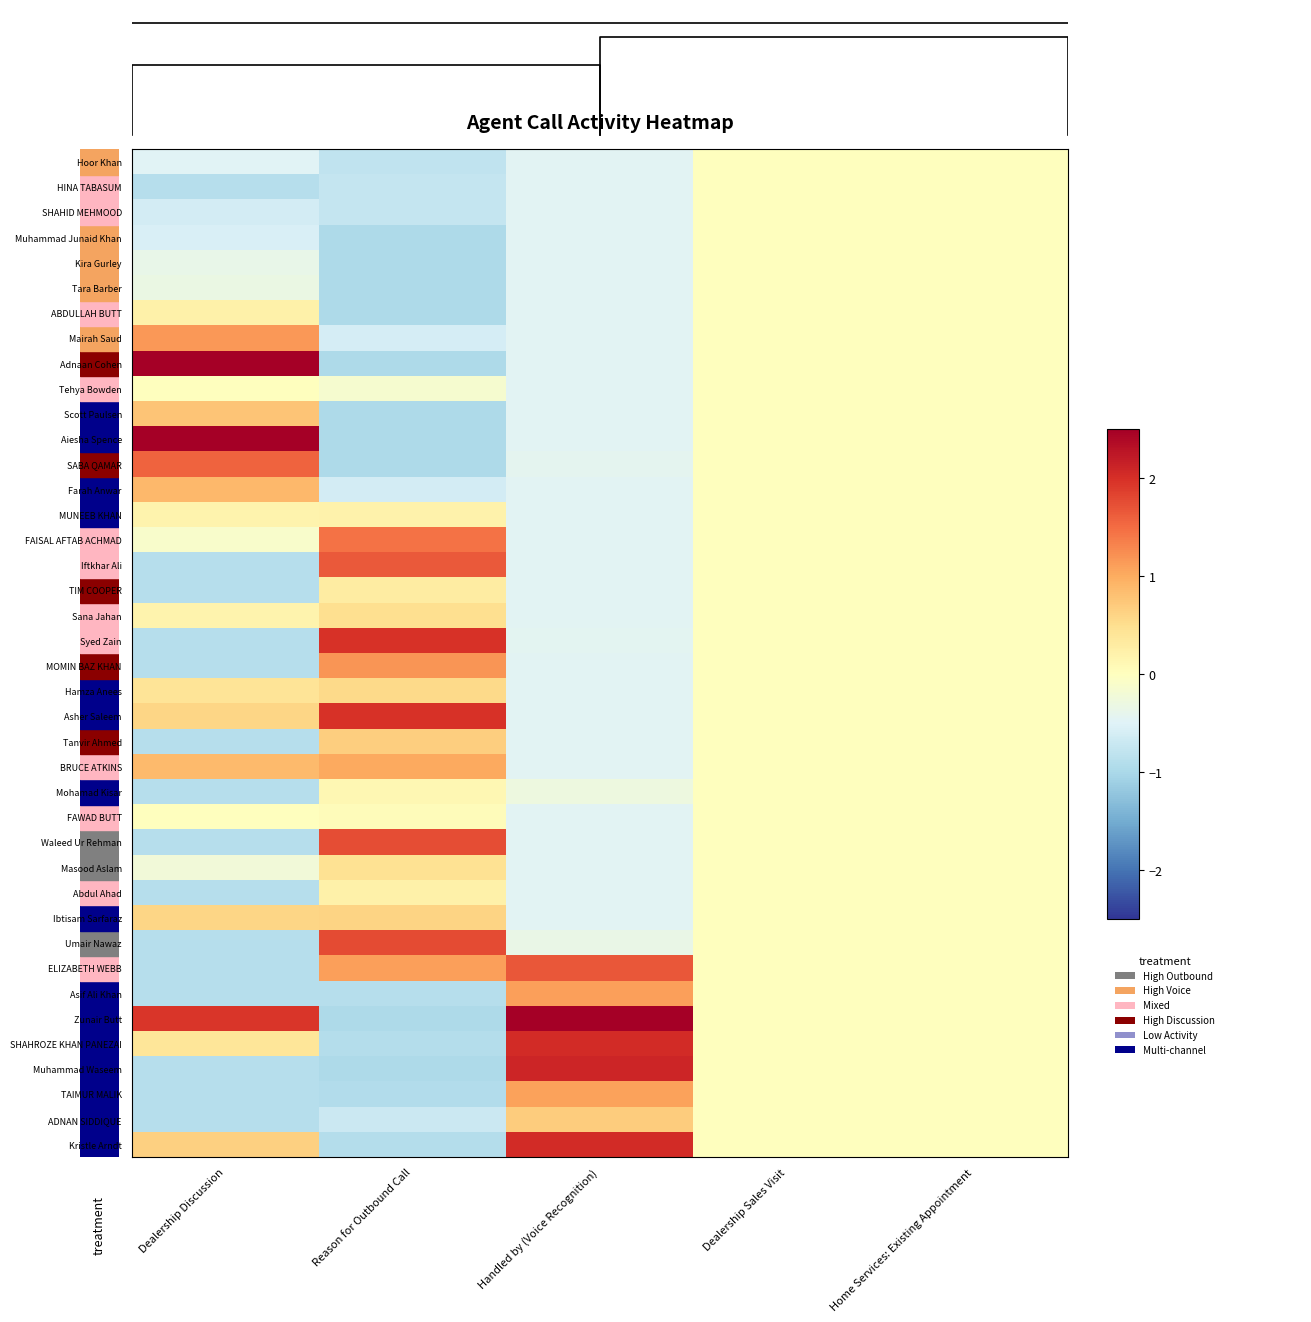

Count the number of data series in this chart.

40